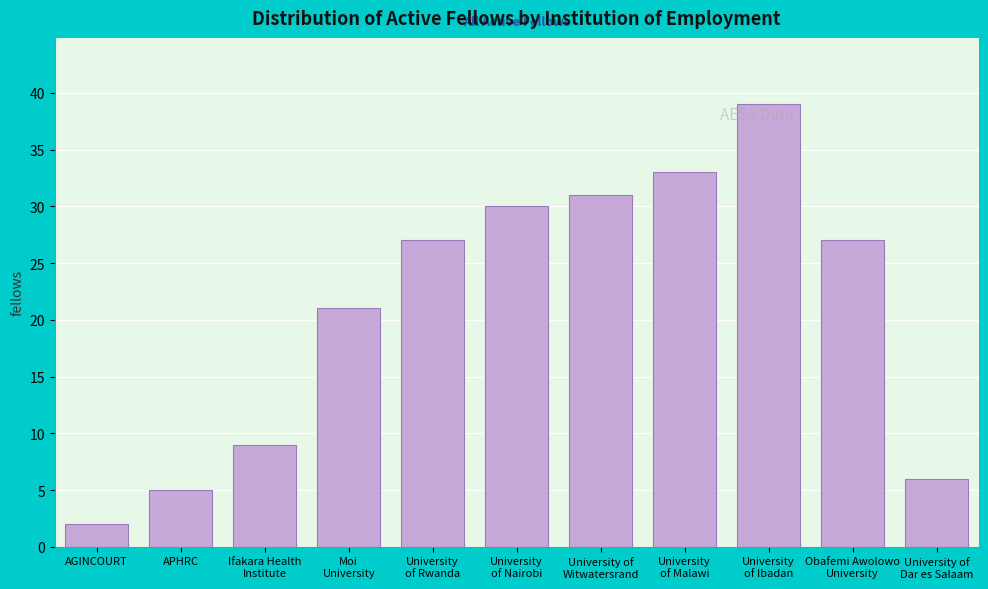

Reading right to left, transcribe all the data shown in this chart.

6	27	39	33	31	30	27	21	9	5	2